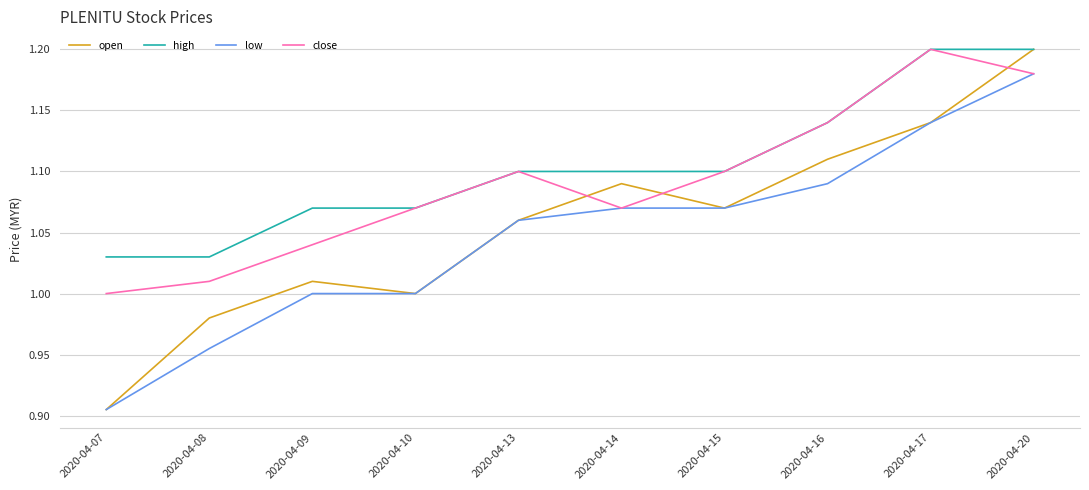

Is it true that high equals 0.6 at 2020-04-16?

False